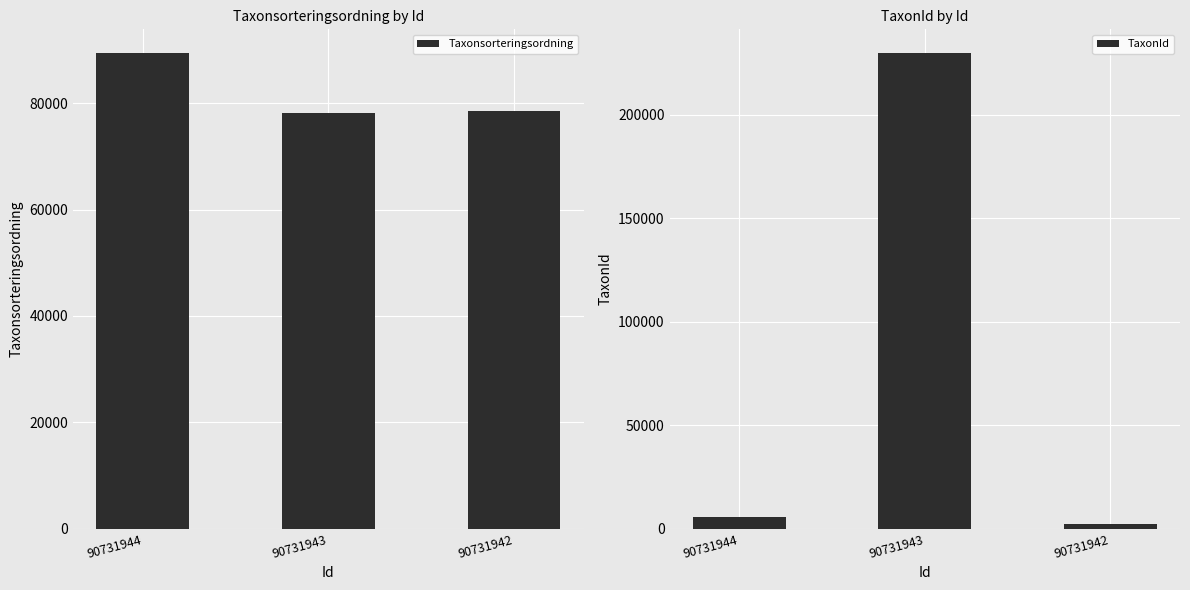

List the labels in order of TaxonId value, largest first.

90731943, 90731944, 90731942